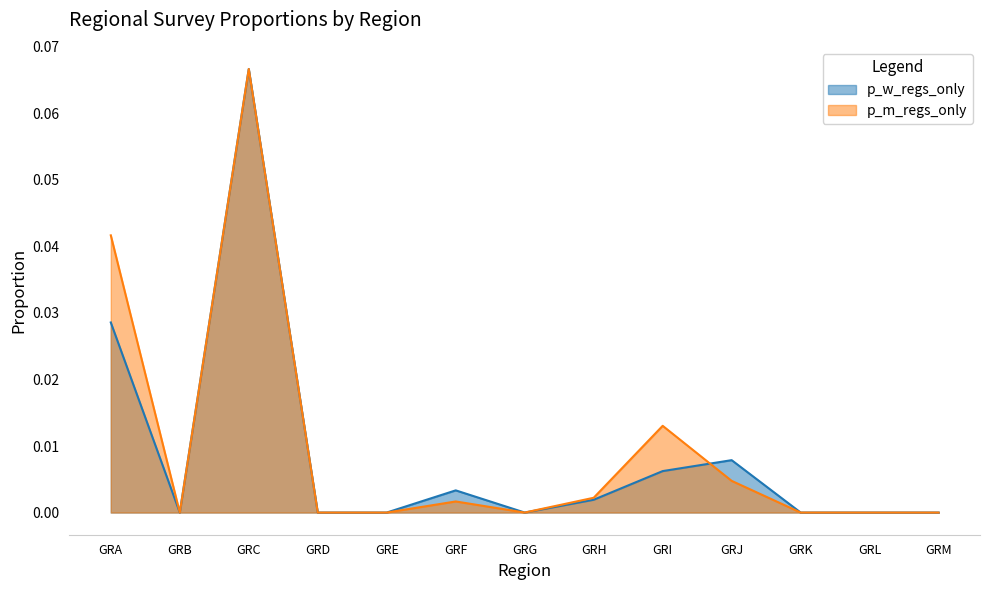

How many lines are shown in the chart?

2